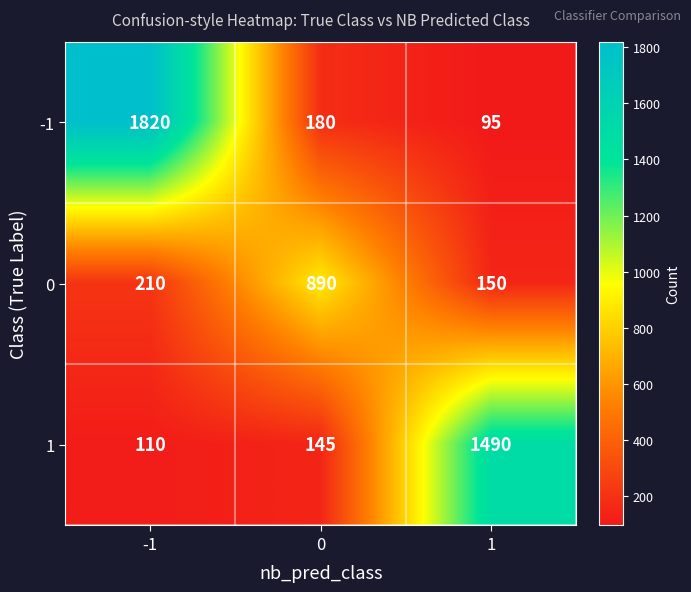

What is the average value of the -1 series?

698